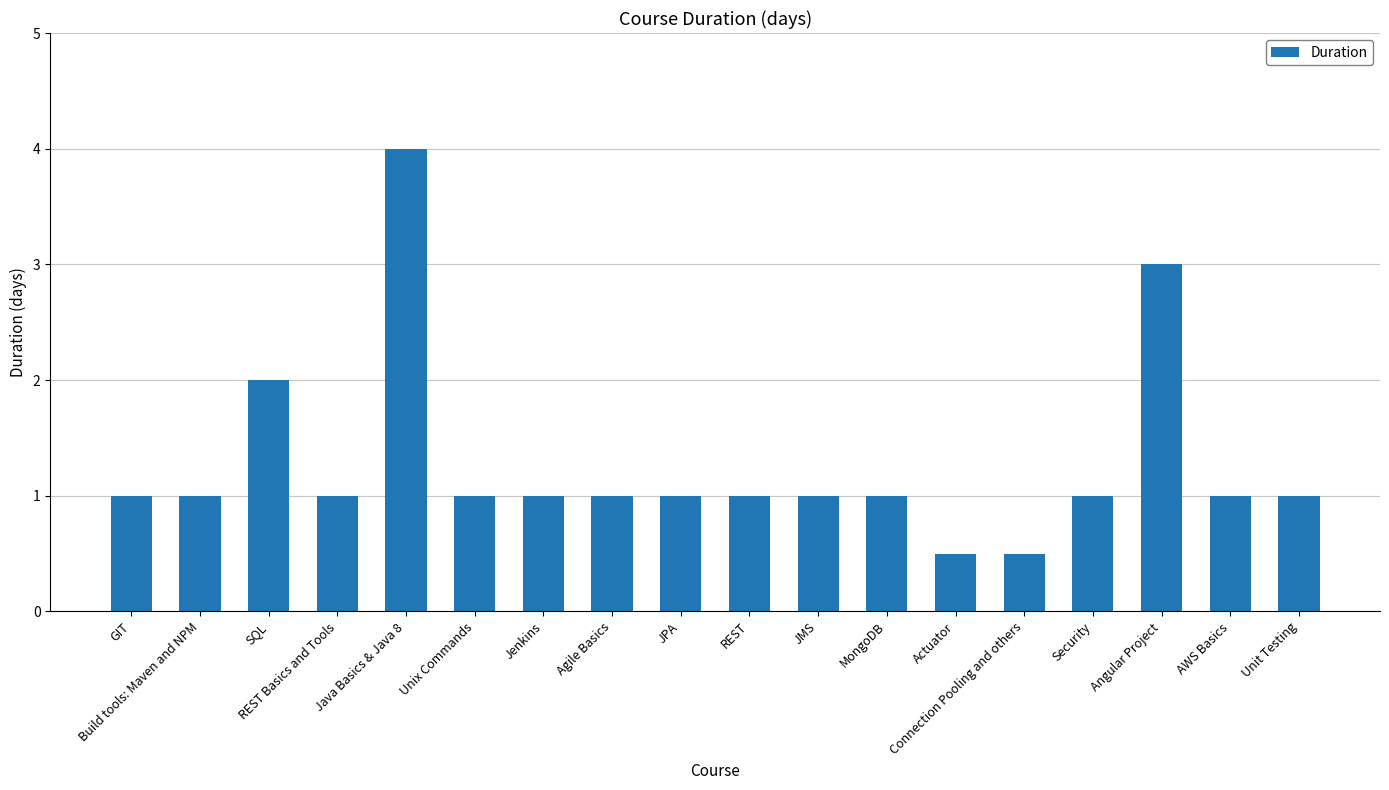

What value does the data have at Angular Project?

3.0